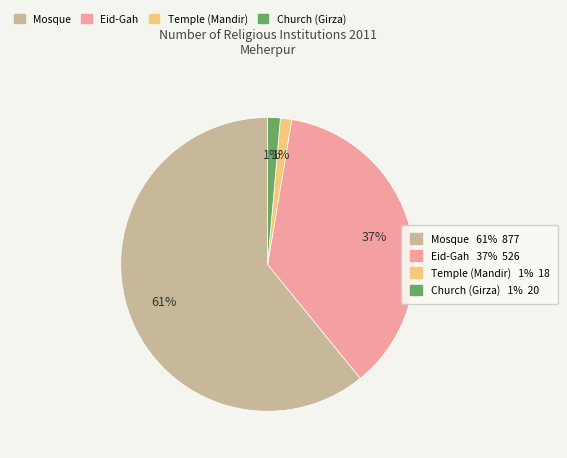

To the nearest percent, what is the difference between the largest and smallest slice percentages?

60%